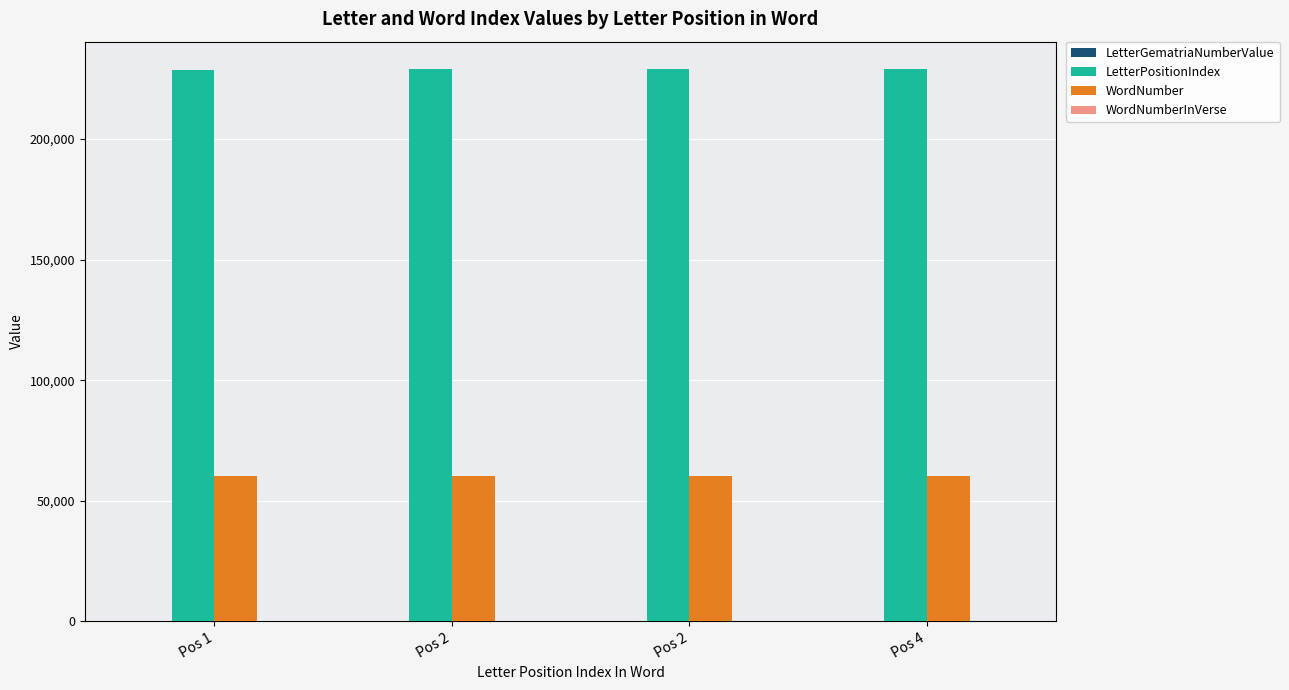

Which series changed the most between Pos 1 and Pos 4?

LetterPositionIndex